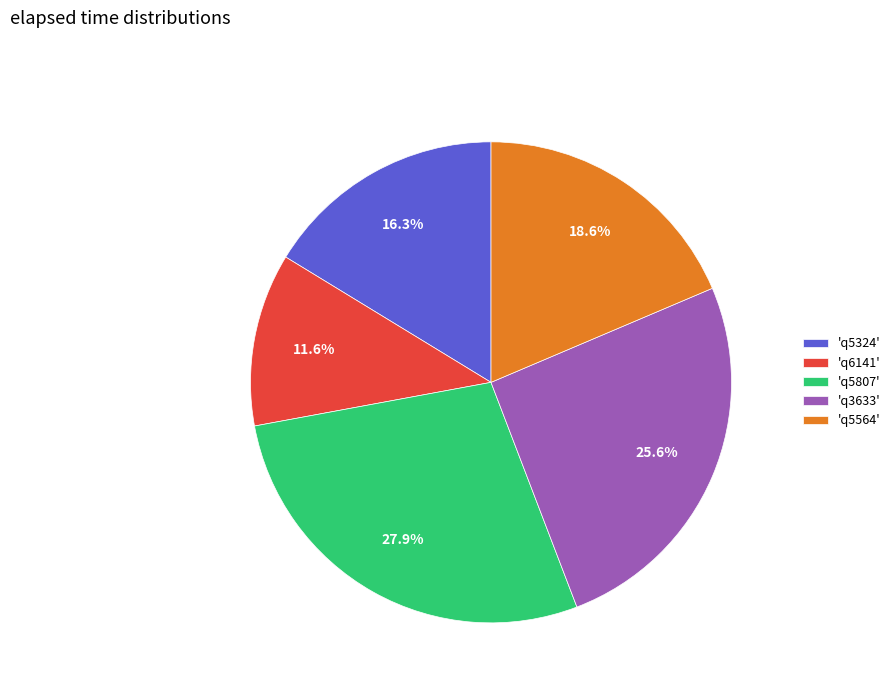

Does 'q3633' represent more than half of the total?

No